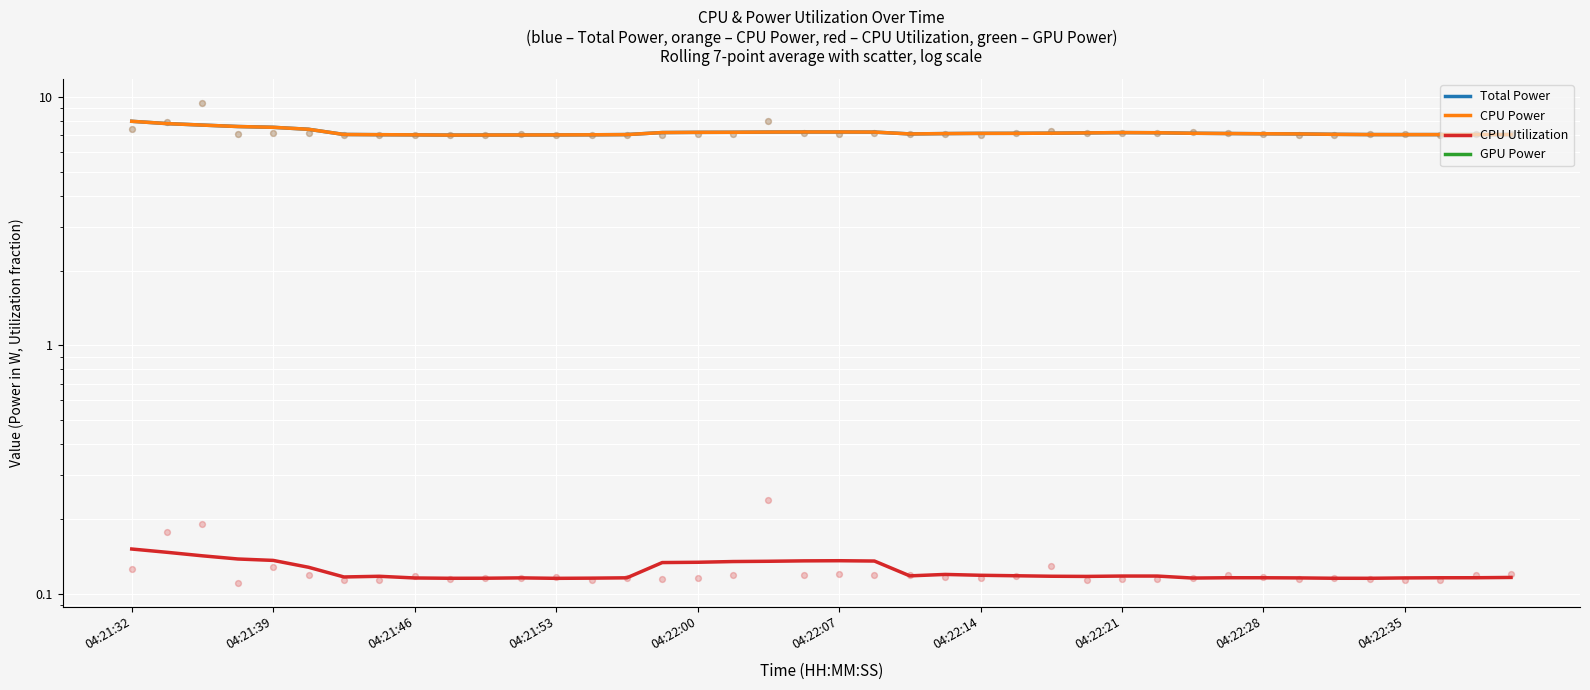

At how many categories does at least one series exceed 0?

40